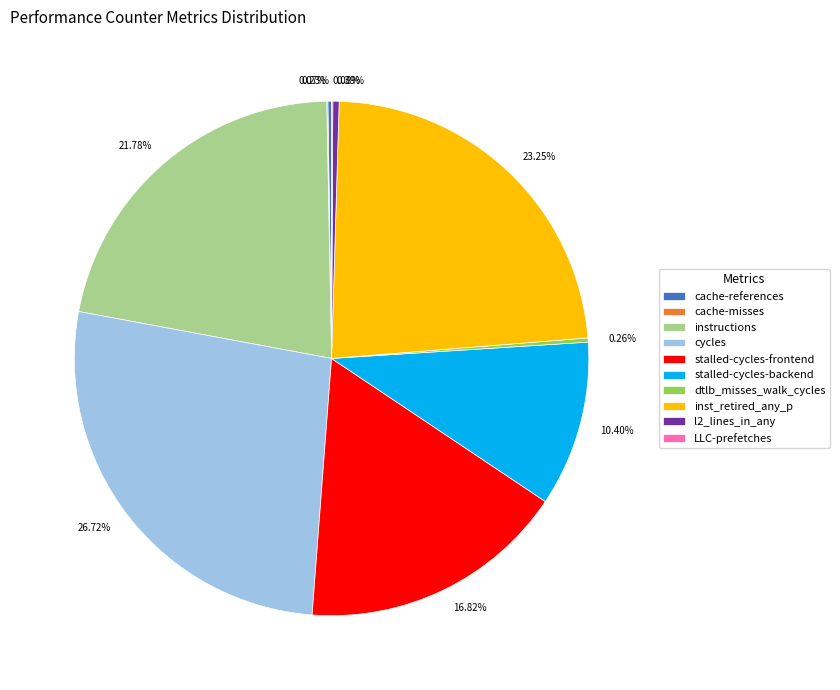

What is the ratio of the value at cycles to the value at inst_retired_any_p?

1.1